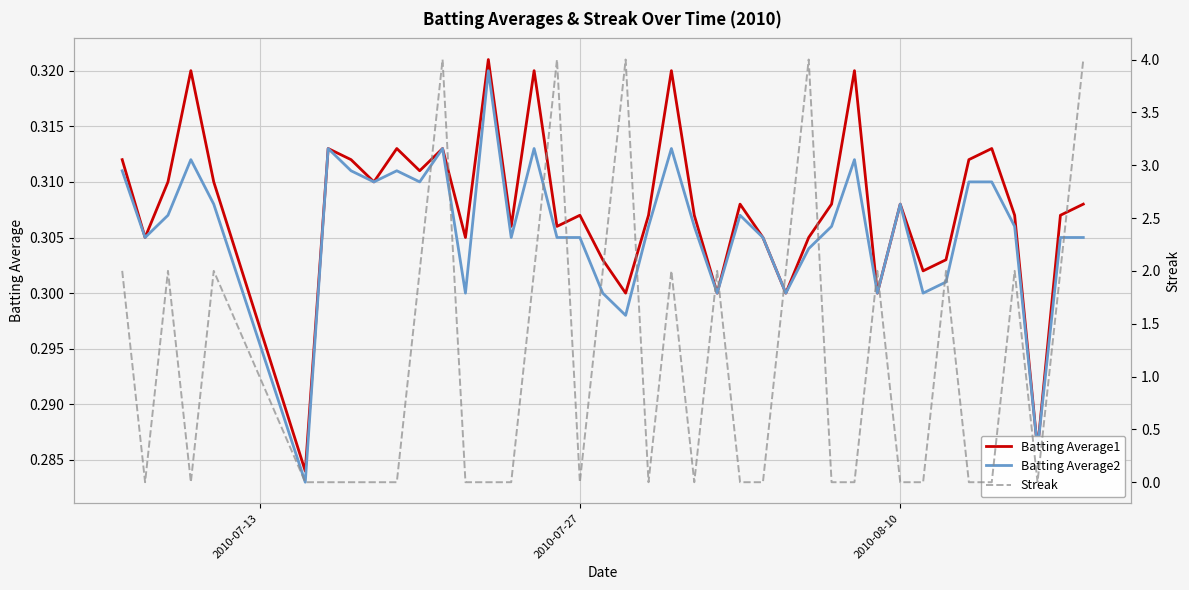

How many data points in Streak are above 0?

18